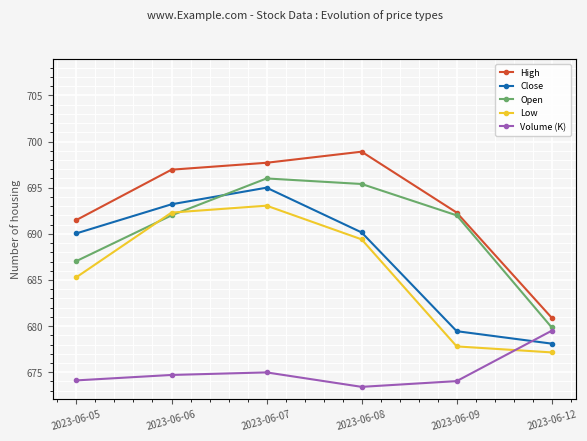

What is the difference between the highest and lowest values at 2023-06-09?

554.4